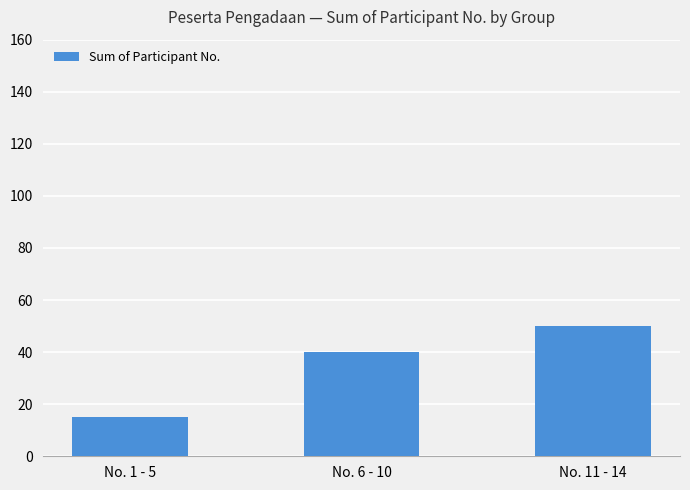

What is the value of the 2nd bar from the left?

40